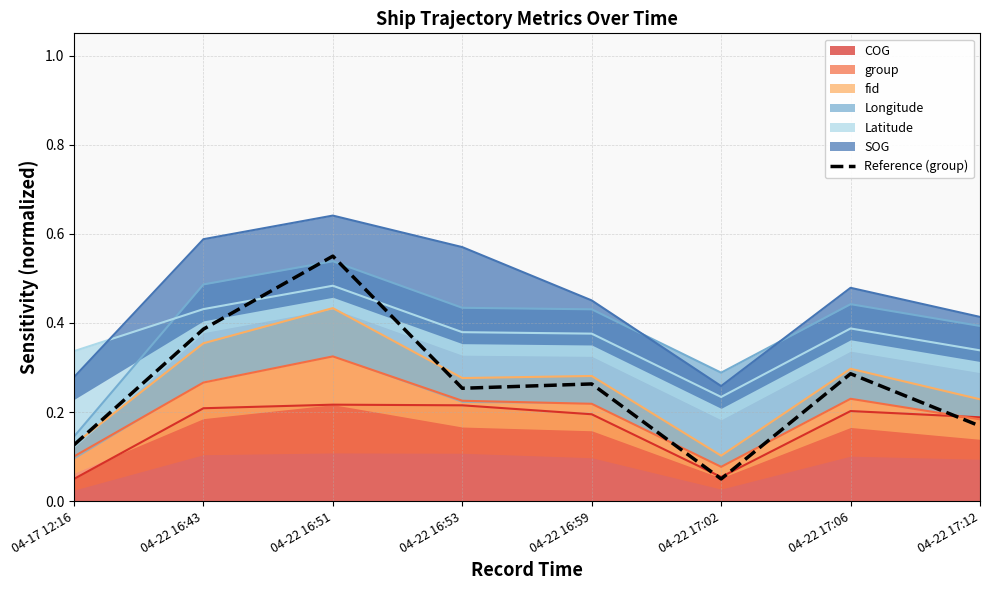

Count the values in the range 0 to 1.

8